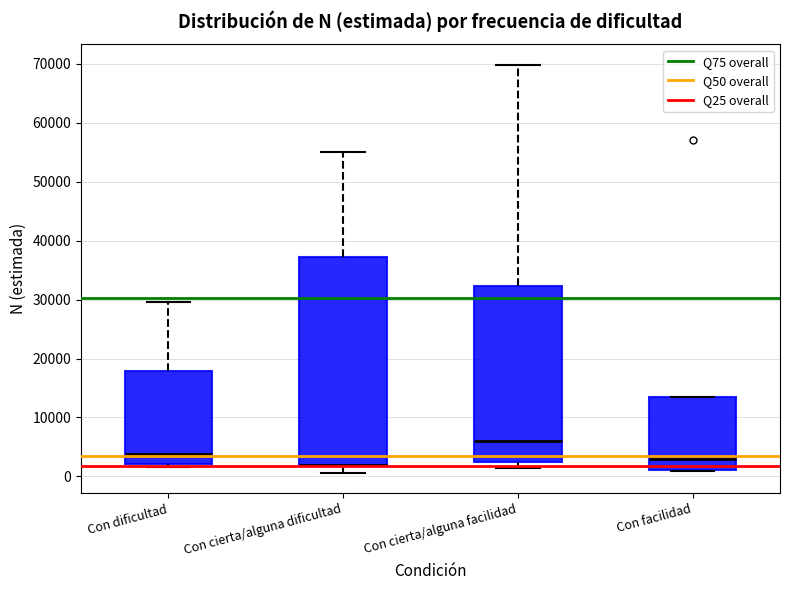

Comparing the boxes themselves (not the whiskers), which one is the tallest?

Con cierta/alguna dificultad